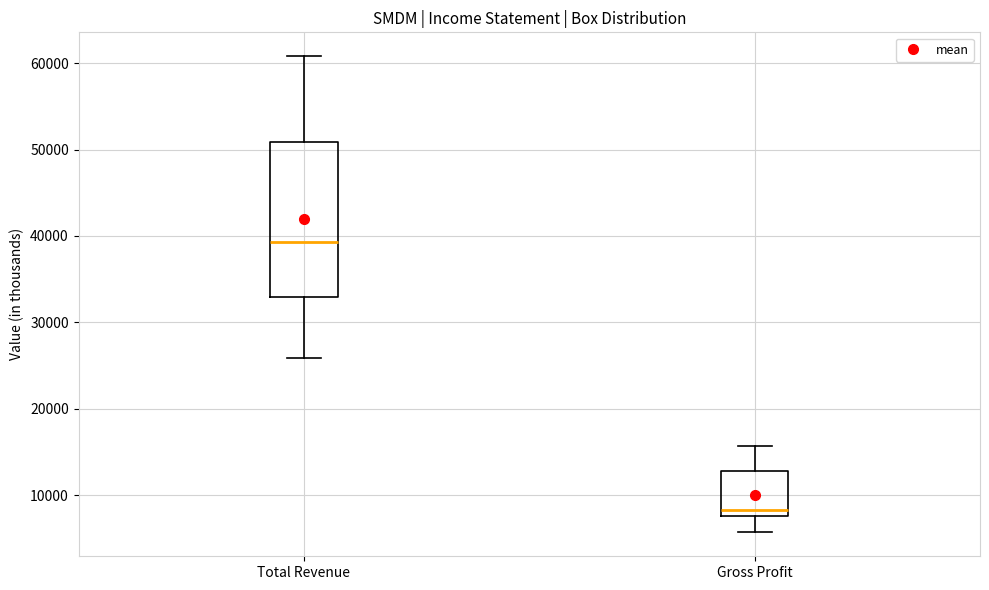

Which box has the lowest median line?

Gross Profit